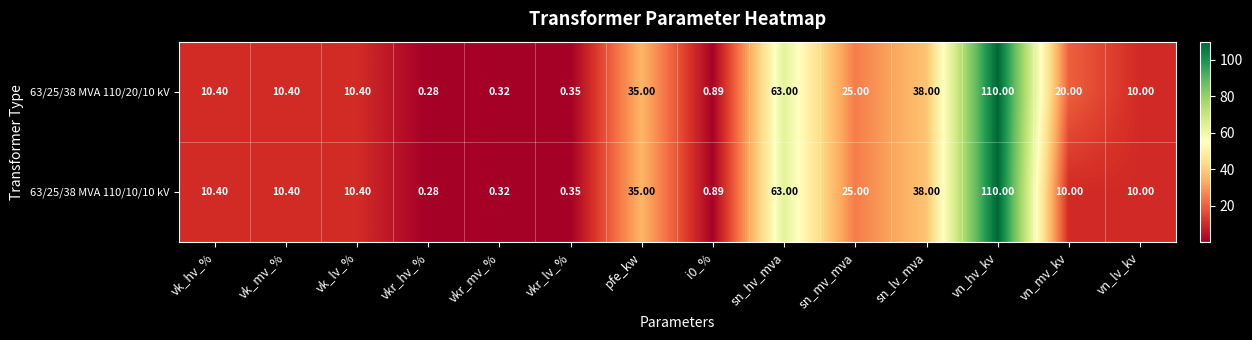

At which label does 63/25/38 MVA 110/20/10 kV first exceed 10?

vk_hv_%